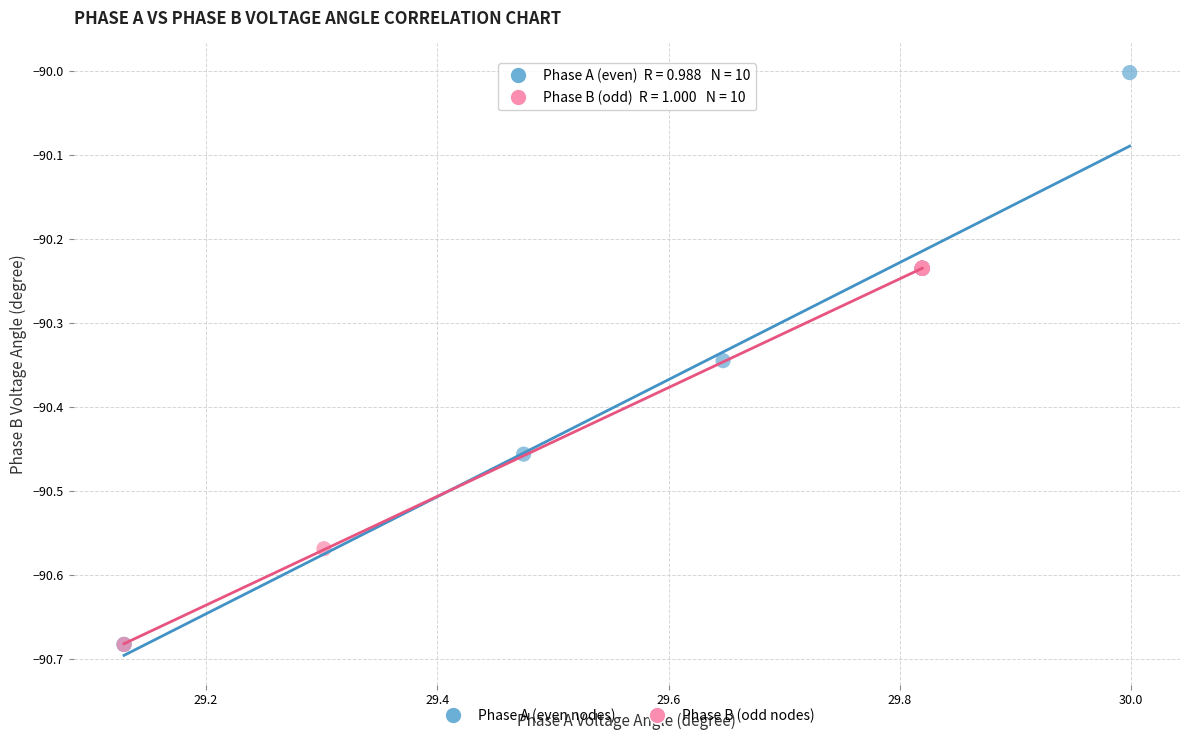

Which series contains the highest Y value?

Phase A (even nodes)